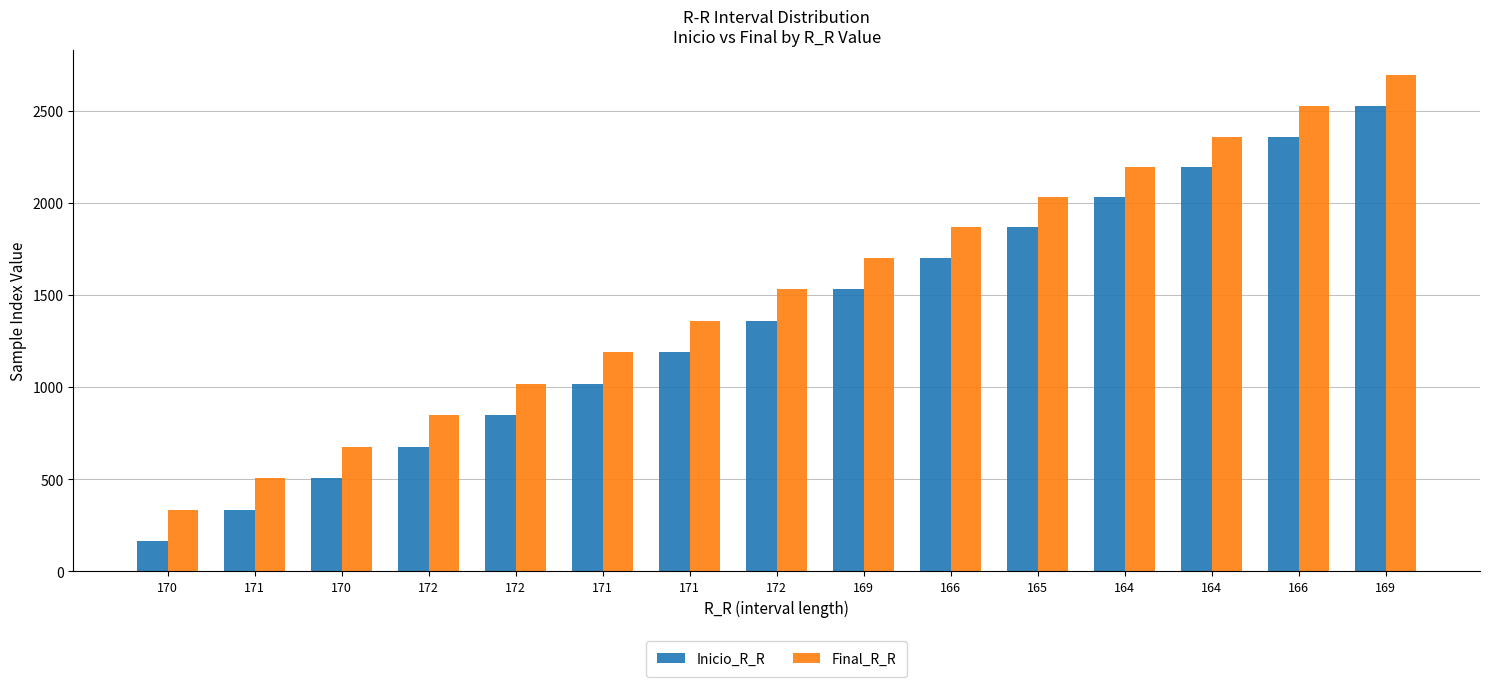

Does the chart contain stacked bars?

No